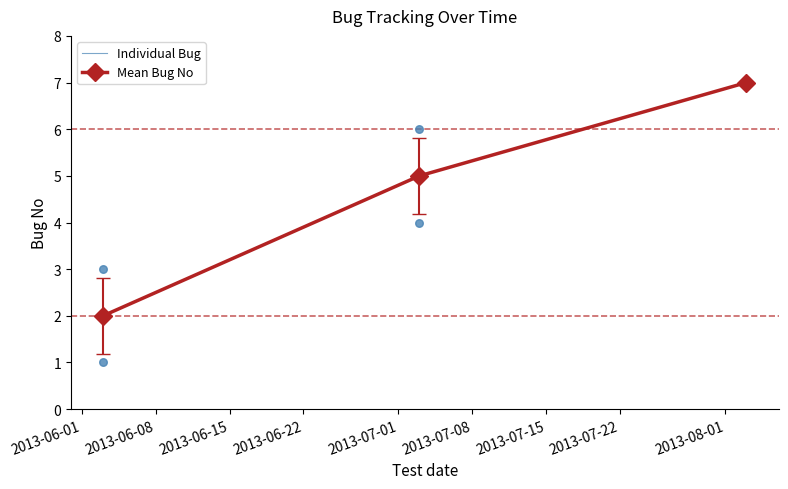

Approximately how many times larger is the value at 2013-06-15 compared to 2013-06-08?

1.4